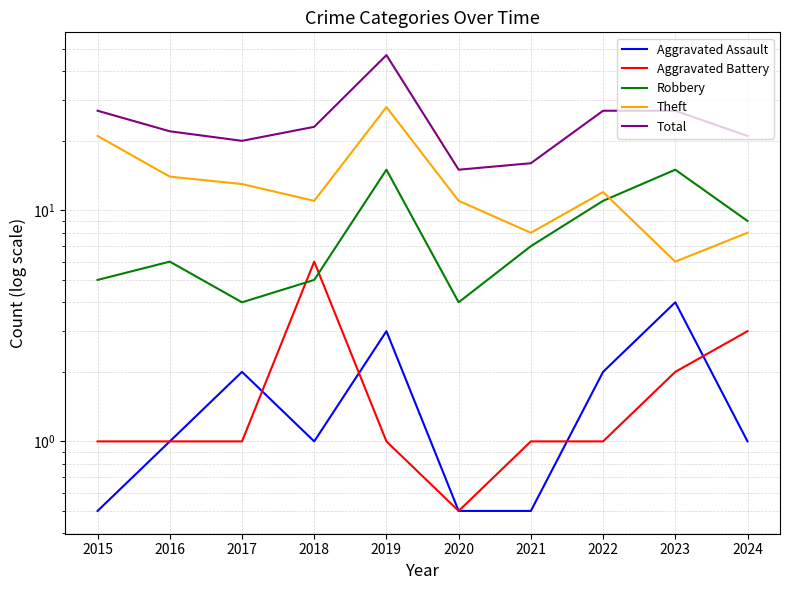

Reading left to right, transcribe all the data shown in this chart.

Aggravated Assault: 2015=0.5	2016=1.0	2017=2.0	2018=1.0	2019=3.0	2020=0.5	2021=0.5	2022=2.0	2023=4.0	2024=1.0
Aggravated Battery: 2015=1.0	2016=1.0	2017=1.0	2018=6.0	2019=1.0	2020=0.5	2021=1.0	2022=1.0	2023=2.0	2024=3.0
Robbery: 2015=5.0	2016=6.0	2017=4.0	2018=5.0	2019=15.0	2020=4.0	2021=7.0	2022=11.0	2023=15.0	2024=9.0
Theft: 2015=21.0	2016=14.0	2017=13.0	2018=11.0	2019=28.0	2020=11.0	2021=8.0	2022=12.0	2023=6.0	2024=8.0
Total: 2015=27.0	2016=22.0	2017=20.0	2018=23.0	2019=47.0	2020=15.0	2021=16.0	2022=27.0	2023=27.0	2024=21.0